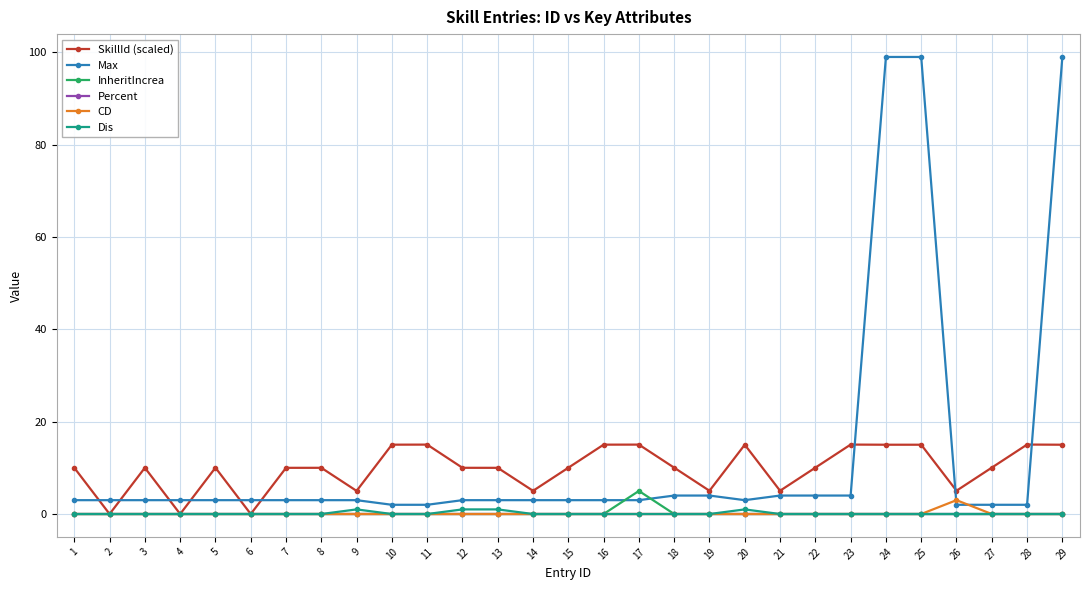

Reading left to right, what are all the values shown in this chart?

SkillId (scaled): 10.0	0.0	10.0	0.0	10.0	0.0	10.0	10.0	5.0	15.0	15.0	10.0	10.0	5.0	10.0	15.0	15.0	10.0	5.0	15.0	5.0	10.0	15.0	15.0	15.0	5.0	10.0	15.0	15.0
Max: 3.0	3.0	3.0	3.0	3.0	3.0	3.0	3.0	3.0	2.0	2.0	3.0	3.0	3.0	3.0	3.0	3.0	4.0	4.0	3.0	4.0	4.0	4.0	99.0	99.0	2.0	2.0	2.0	99.0
InheritIncrea: 0.0	0.0	0.0	0.0	0.0	0.0	0.0	0.0	0.0	0.0	0.0	0.0	0.0	0.0	0.0	0.0	5.0	0.0	0.0	0.0	0.0	0.0	0.0	0.0	0.0	0.0	0.0	0.0	0.0
Percent: 0.0	0.0	0.0	0.0	0.0	0.0	0.0	0.0	0.0	0.0	0.0	0.0	0.0	0.0	0.0	0.0	0.0	0.0	0.0	0.0	0.0	0.0	0.0	0.0	0.0	0.0	0.0	0.0	0.0
CD: 0.0	0.0	0.0	0.0	0.0	0.0	0.0	0.0	0.0	0.0	0.0	0.0	0.0	0.0	0.0	0.0	0.0	0.0	0.0	0.0	0.0	0.0	0.0	0.0	0.0	3.0	0.0	0.0	0.0
Dis: 0.0	0.0	0.0	0.0	0.0	0.0	0.0	0.0	1.0	0.0	0.0	1.0	1.0	0.0	0.0	0.0	0.0	0.0	0.0	1.0	0.0	0.0	0.0	0.0	0.0	0.0	0.0	0.0	0.0